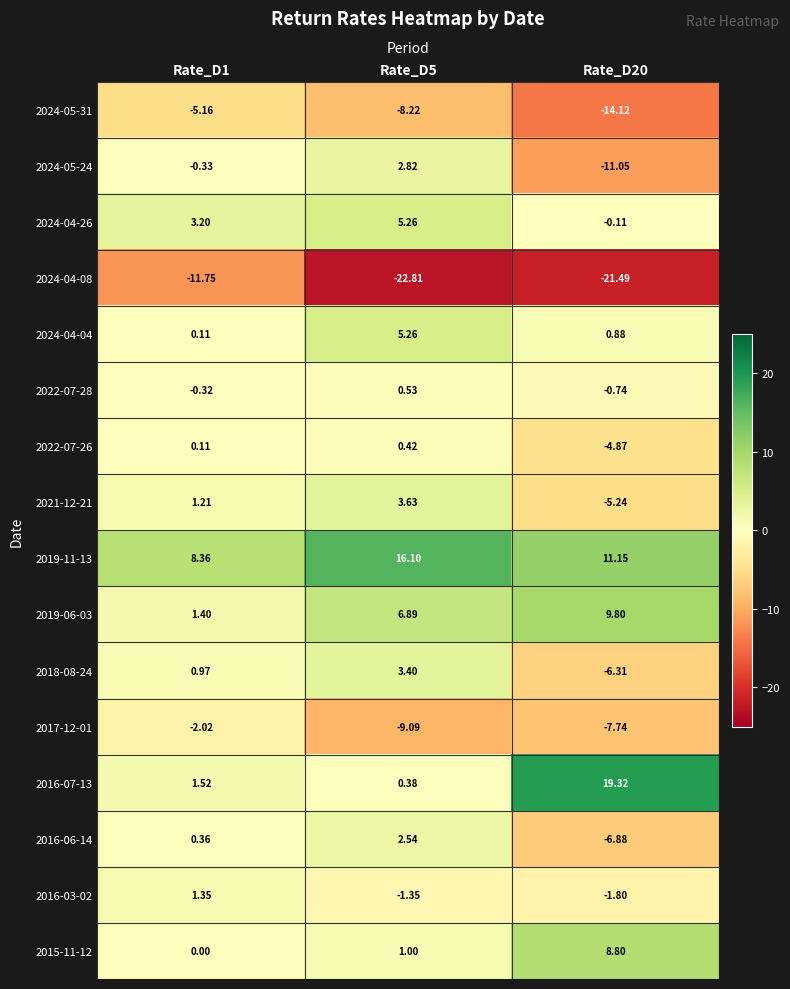

Is the value of 2016-03-02 at Rate_D20 greater than the value of 2024-04-26 at Rate_D5?

No